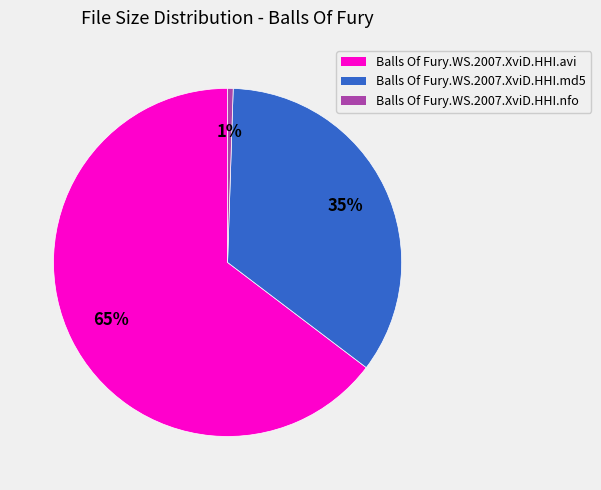

To the nearest percent, what is the average slice percentage?

33%